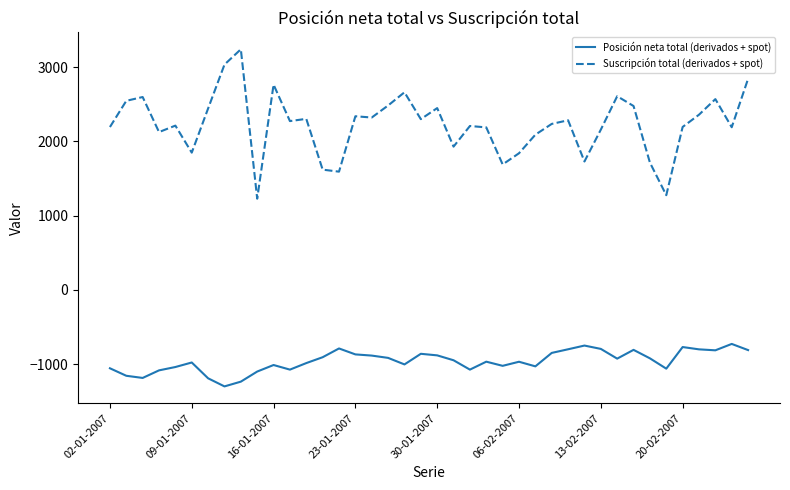

Which series has the largest total across all categories?

Suscripción total (derivados + spot)